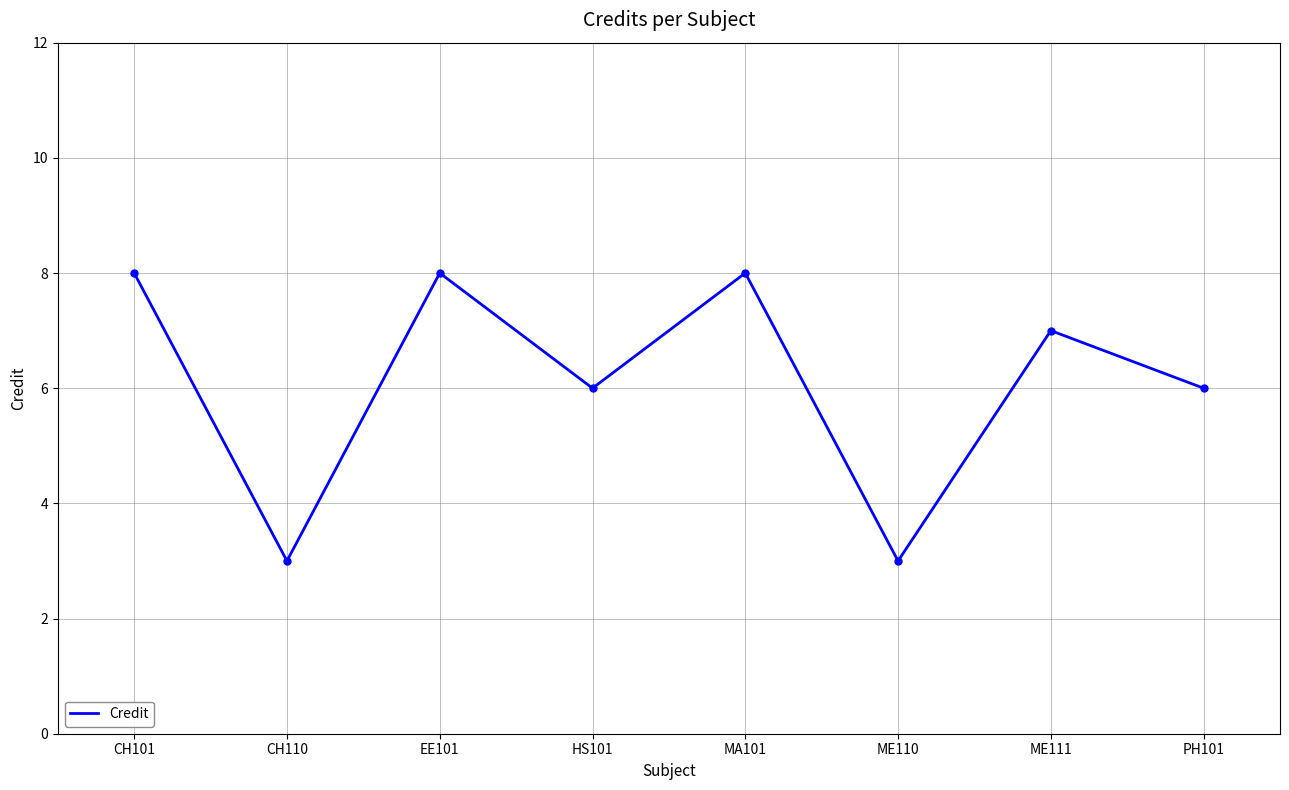

What is the difference between the values at ME110 and HS101?

3